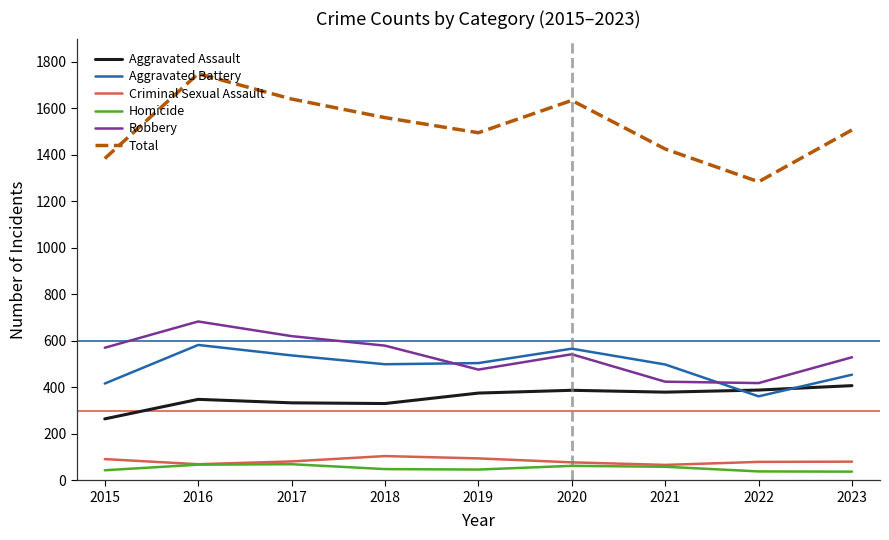

The value of Criminal Sexual Assault at 2016 is 69. True or false?

True